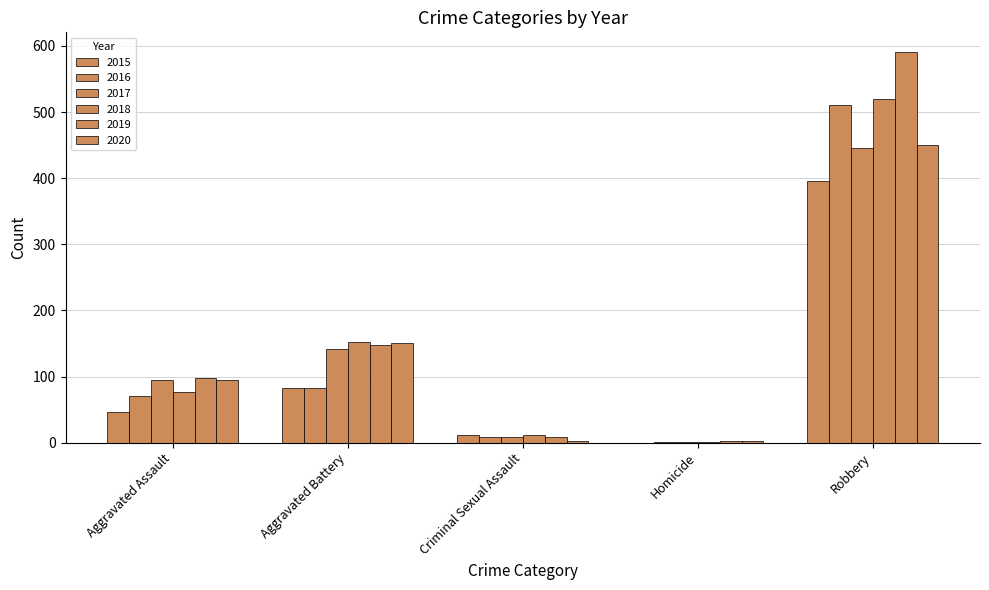

At which label does 2017 first exceed 95?

Aggravated Battery